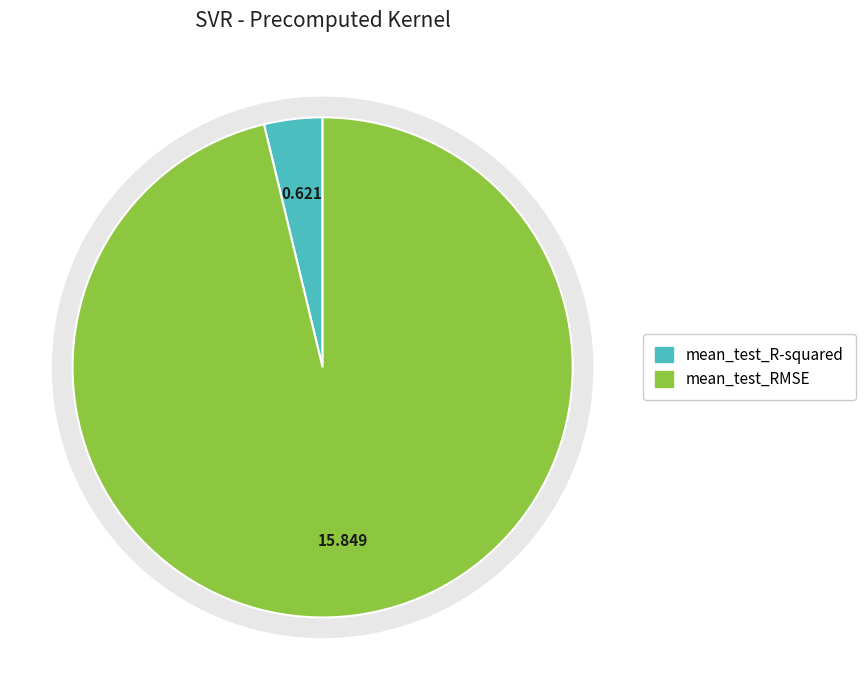

How many segments does this pie chart have?

2